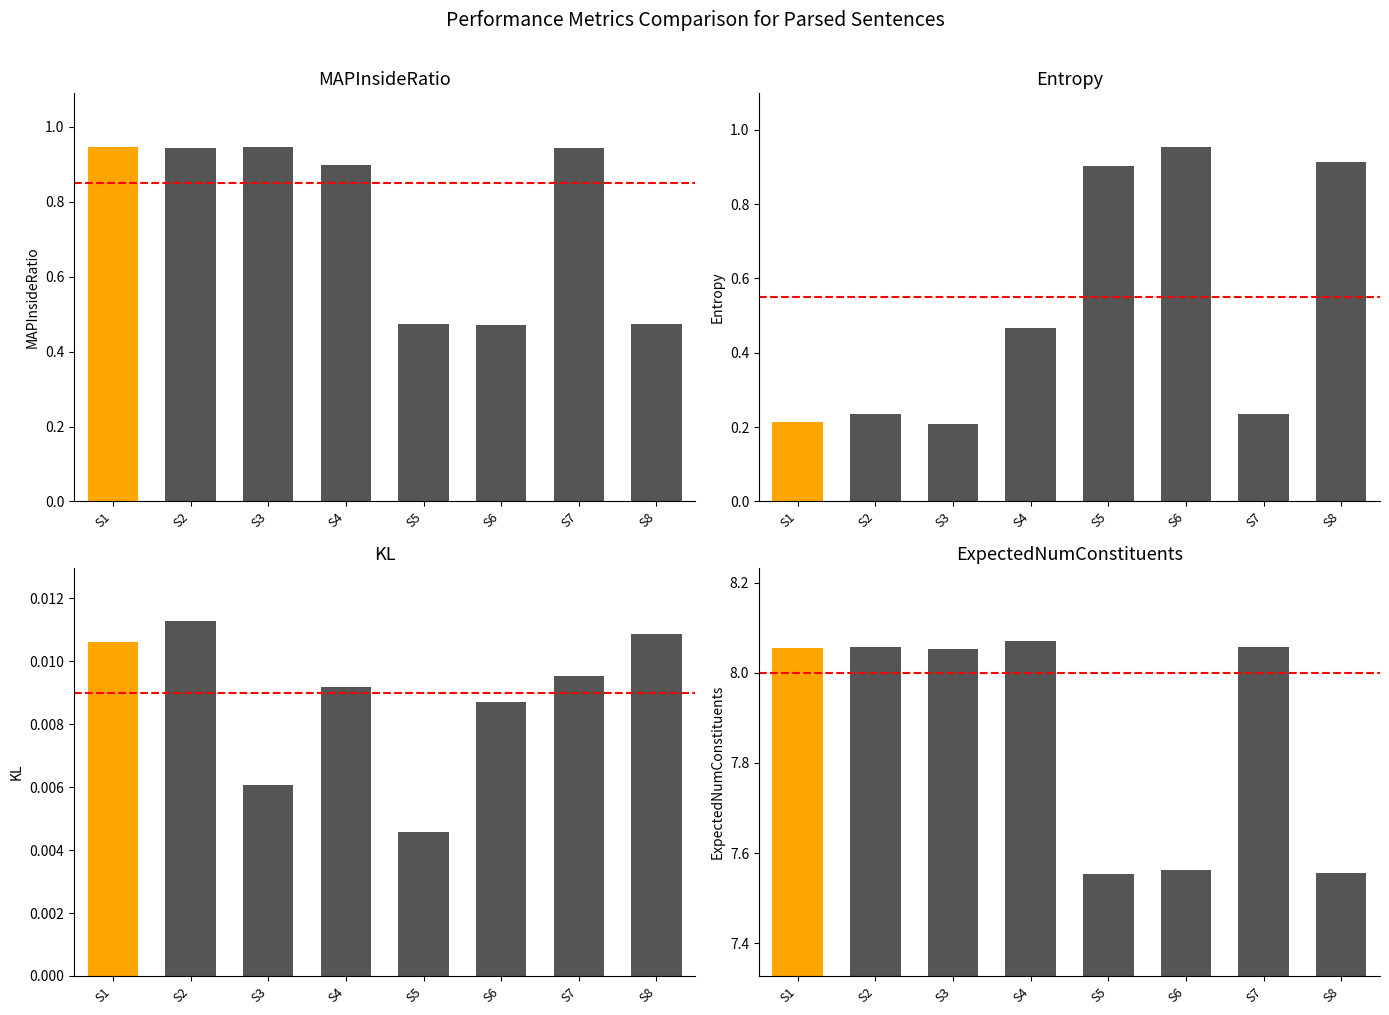

Which series has the largest total across all categories?

ExpectedNumConstituents